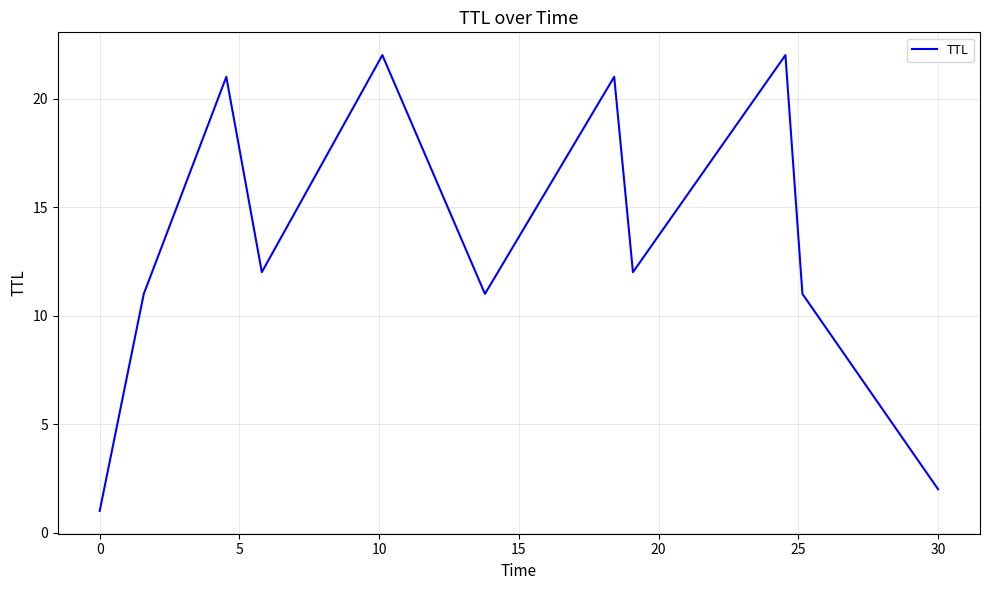

What is the greatest value displayed?

22